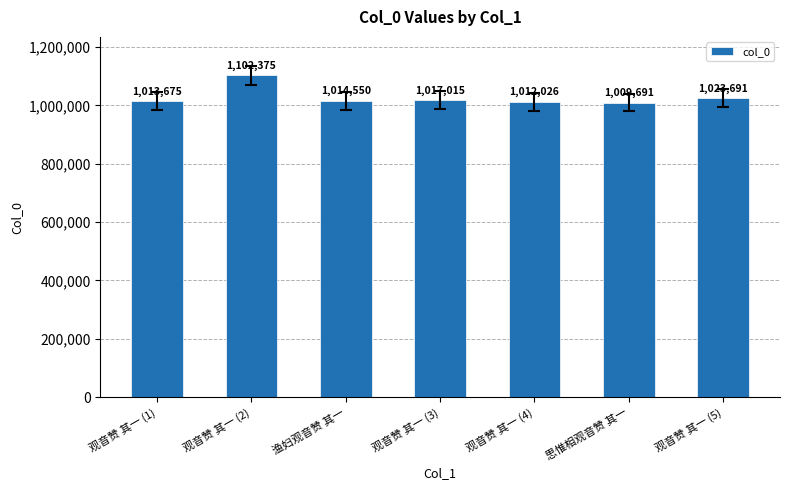

The chart shows a value of 1013675 at 观音赞 其一 (1). True or false?

True